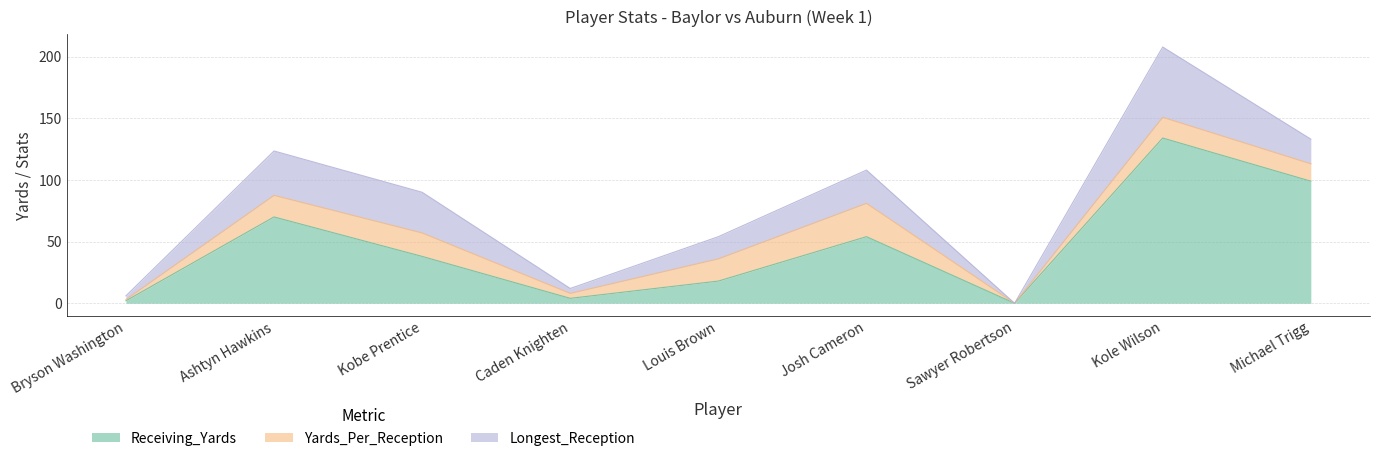

Rank the series by their maximum value, from lowest to highest.

Yards_Per_Reception, Longest_Reception, Receiving_Yards